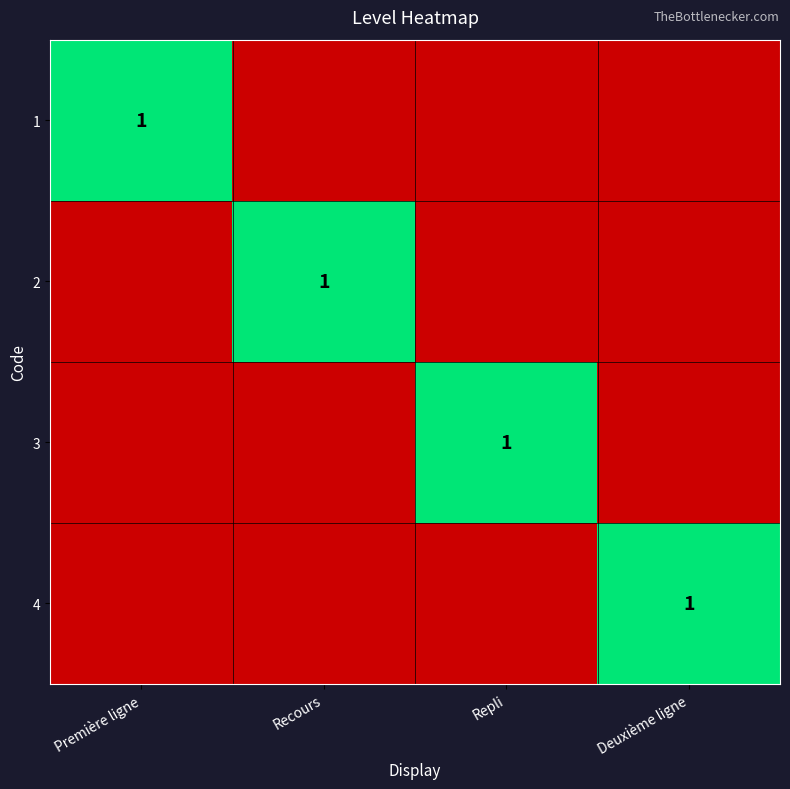

The 3 series shows 2 at Repli. True or false?

False